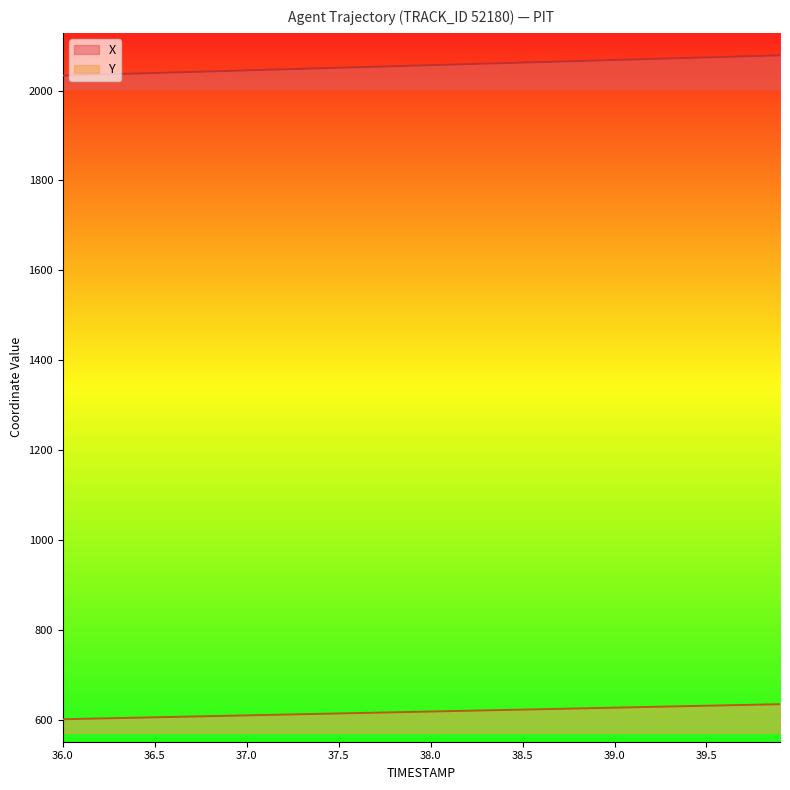

Reading left to right, list all the values displayed in this chart.

X: 2033.4	2034.5	2035.7	2036.8	2038.0	2039.1	2040.3	2041.4	2042.6	2043.7	2044.9	2046.0	2047.2	2048.3	2049.5	2050.7	2051.8	2053.0	2054.1	2055.3	2056.4	2057.6	2058.8	2059.9	2061.1	2062.2	2063.4	2064.5	2065.7	2066.8	2068.0	2069.1	2070.3	2071.4	2072.6	2073.7	2074.9	2076.1	2077.2	2078.3
Y: 601.3	602.1	603.0	603.9	604.7	605.6	606.4	607.3	608.2	609.0	609.9	610.7	611.6	612.4	613.3	614.2	615.0	615.9	616.7	617.6	618.4	619.3	620.2	621.0	621.9	622.7	623.6	624.5	625.3	626.2	627.0	627.9	628.8	629.6	630.5	631.3	632.2	633.1	633.9	634.8